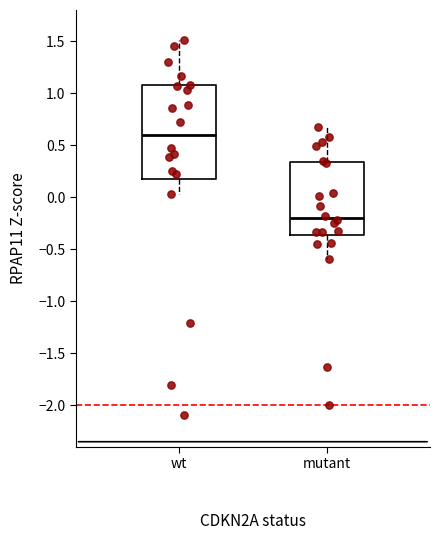

Where is the lower edge of the box for wt on the y-axis? The values are not printed on the chart, so give them approximately, as read against the axis.

0.15